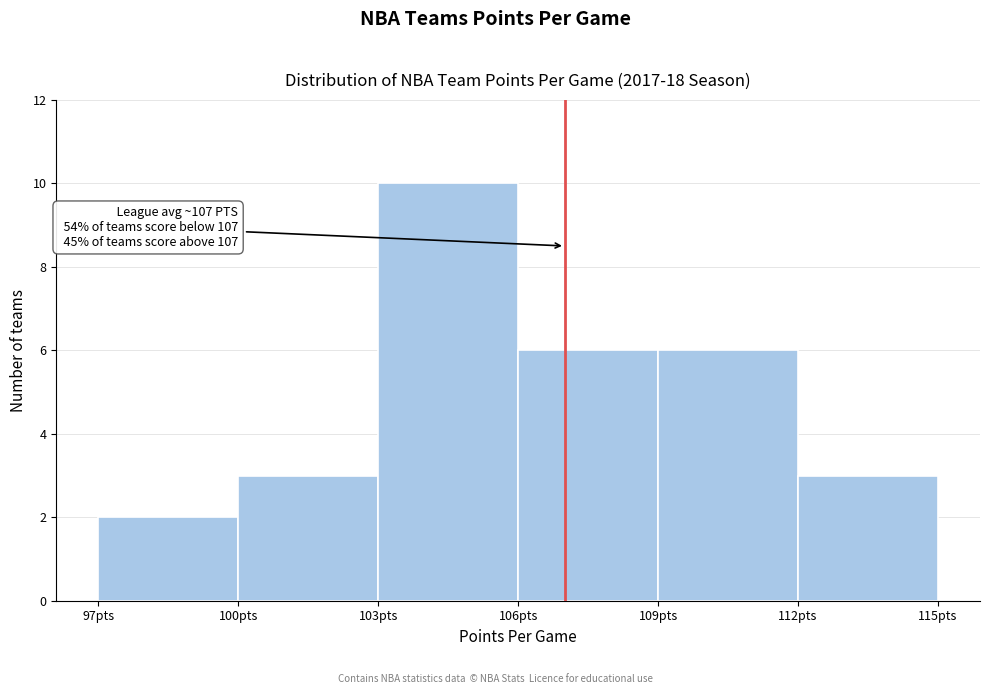

Which range on the x-axis has the tallest bar?

103 to 106